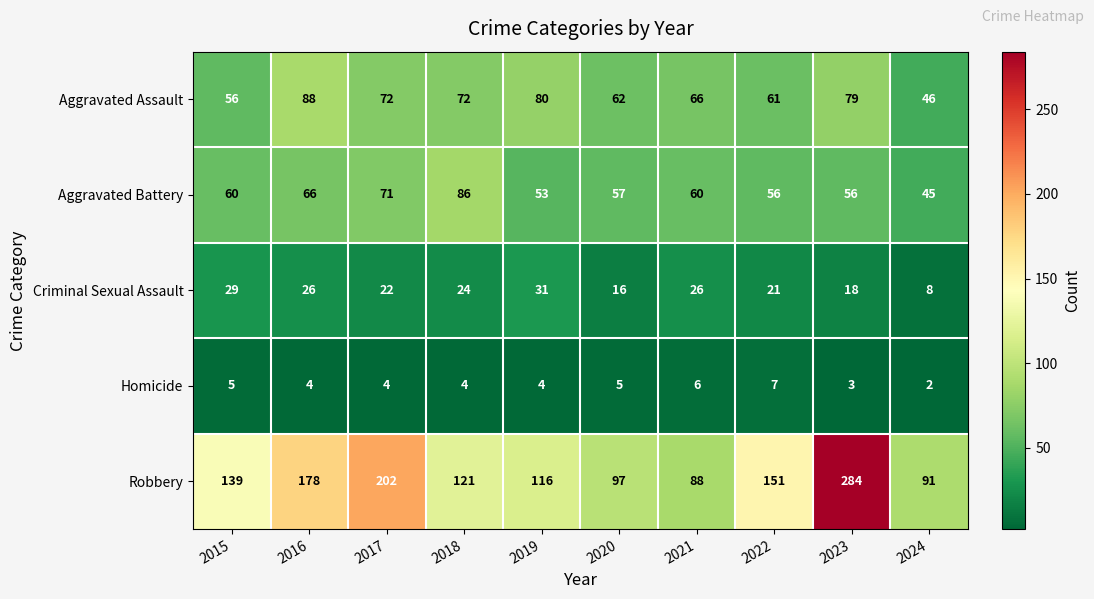

What is the total value across all series at 2015?

289